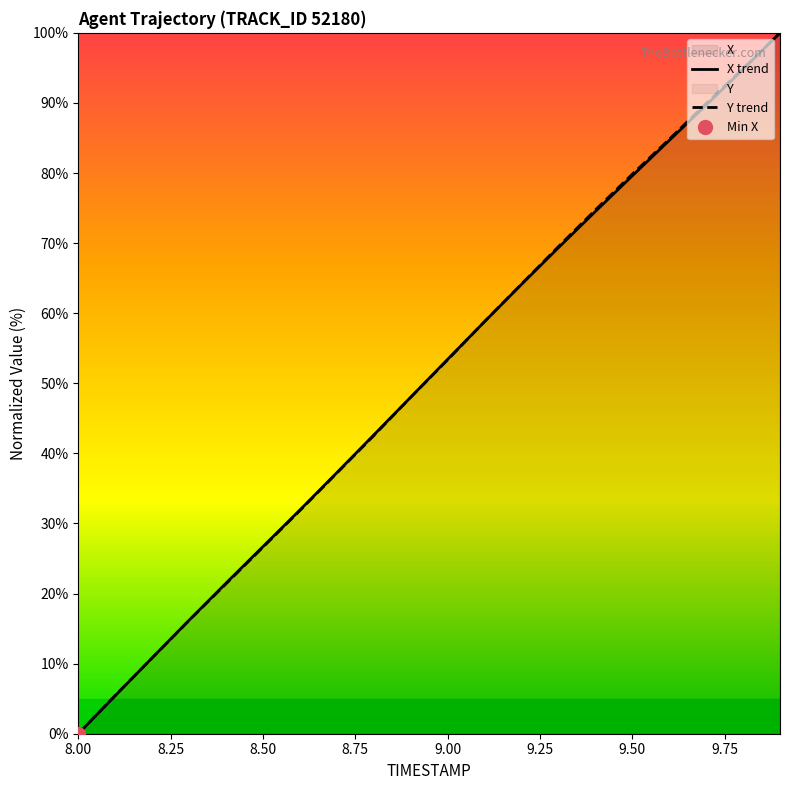

Is the value of X at 8.7 greater than the value of Y at 8.2?

Yes